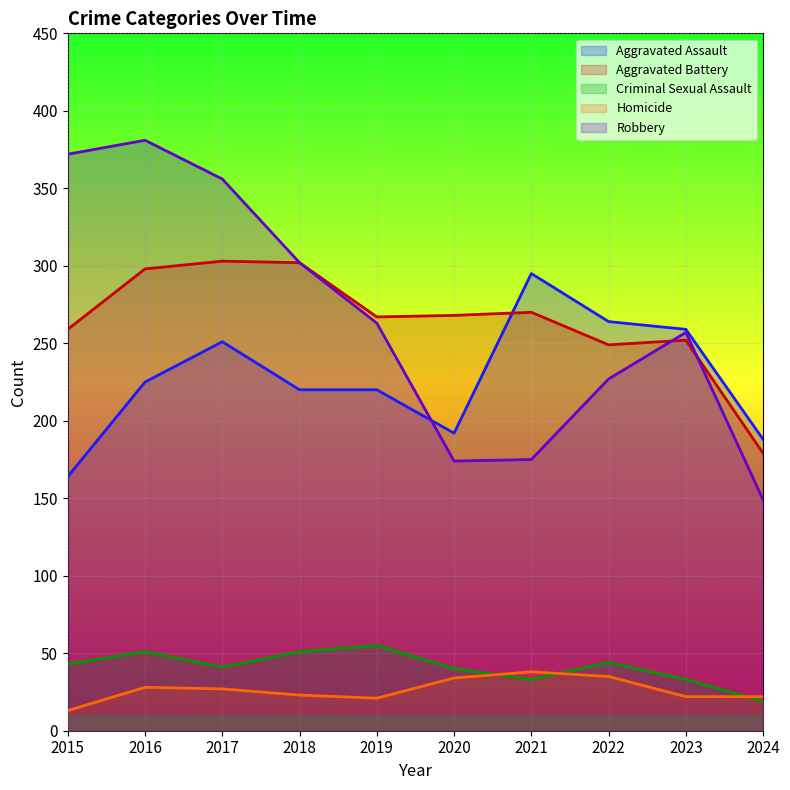

What is the value of the Criminal Sexual Assault point at the 10th from the left?

19